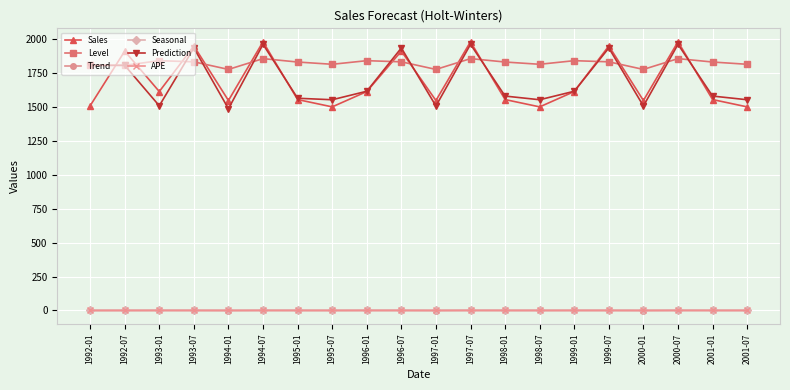

True or false: APE has more than 2 points higher than both neighbors.

True